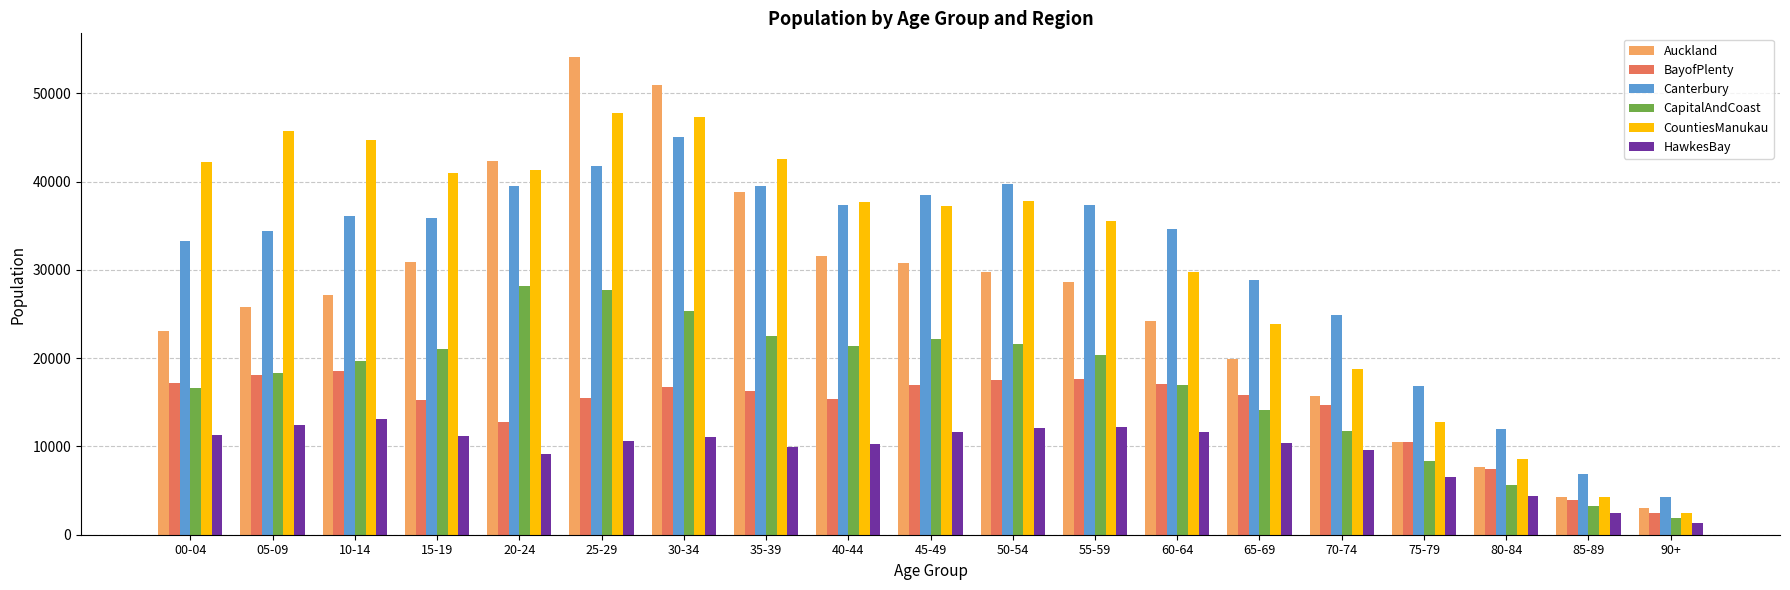

Is it true that CapitalAndCoast equals 20300 at 55-59?

True